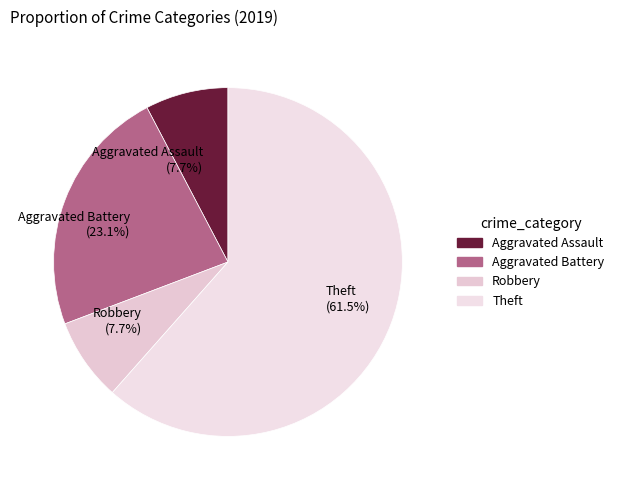

What is the largest slice in the pie chart?

Theft (61.5%)